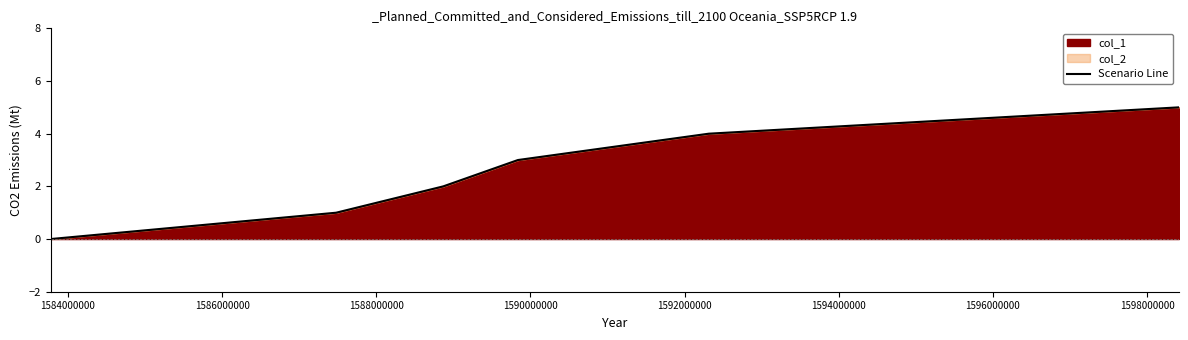

What is the difference between the second highest and second lowest values?

3